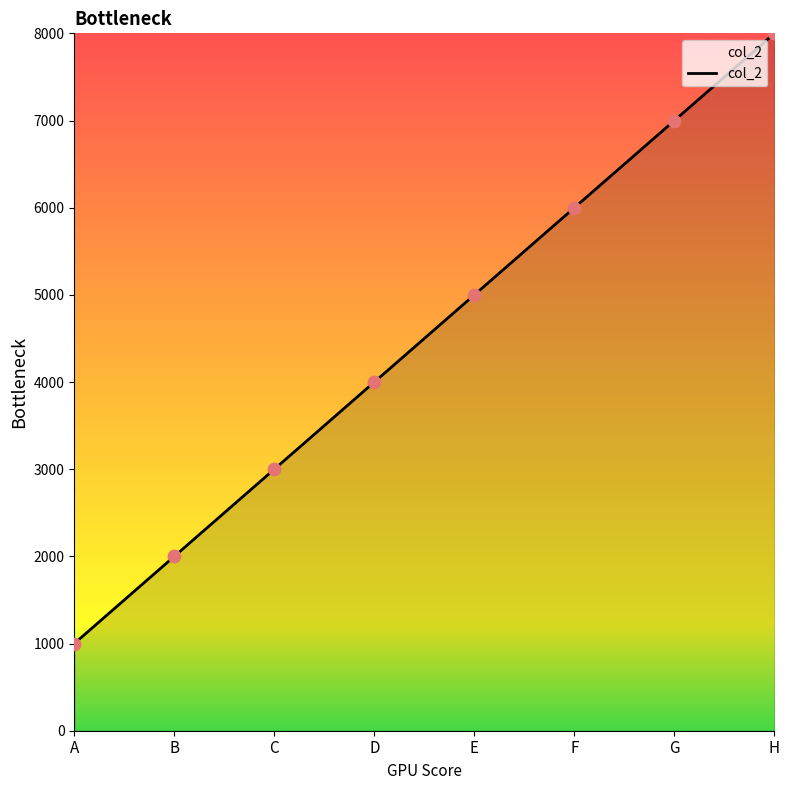

Approximately how many times larger is the value at H compared to F?

1.3